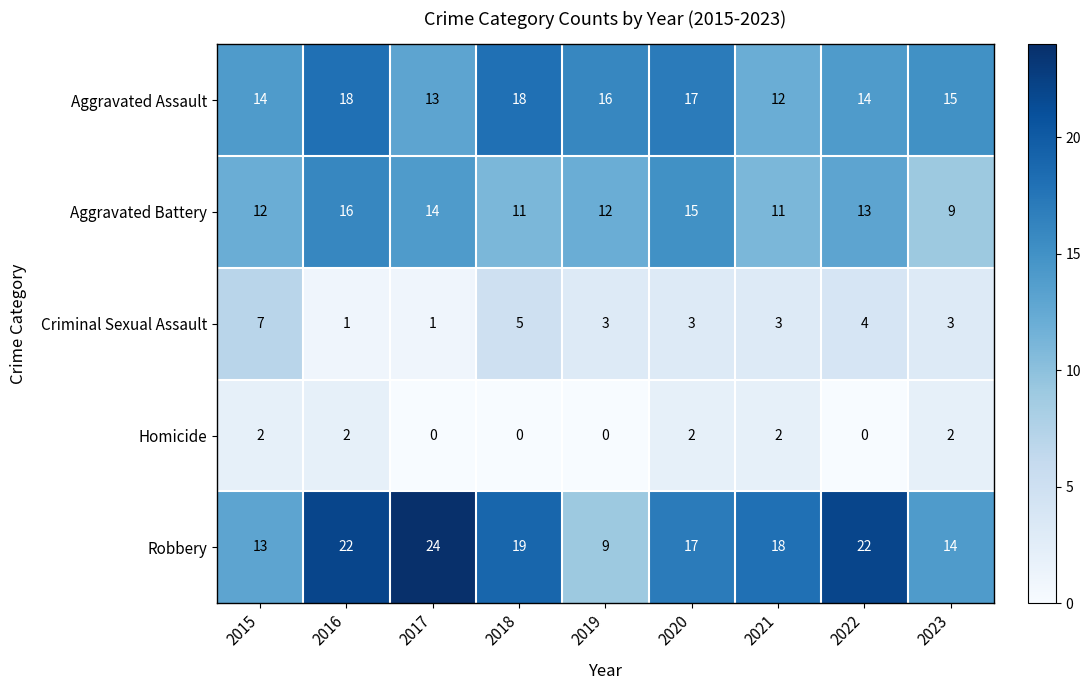

What is the difference between the maximum and second lowest values in the Criminal Sexual Assault series?

6